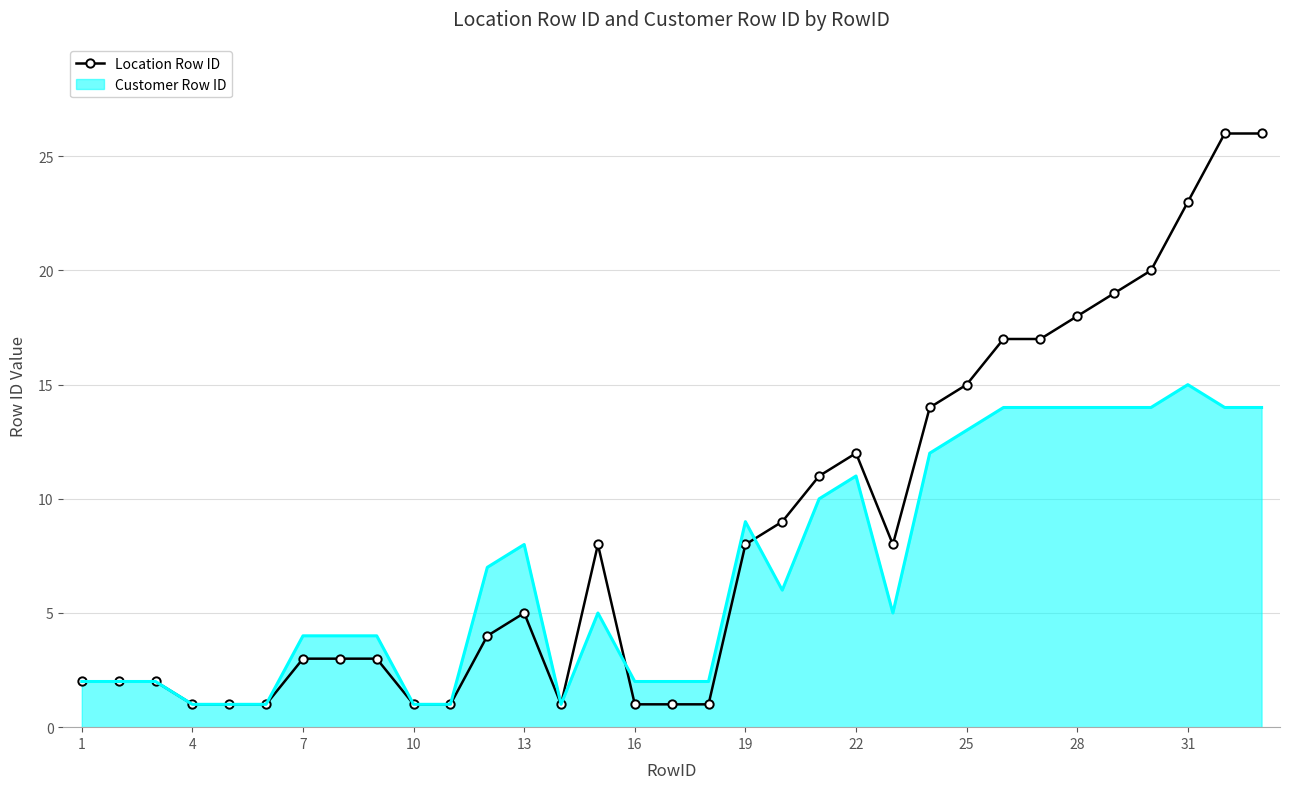

How many categories are shown in the chart?

33